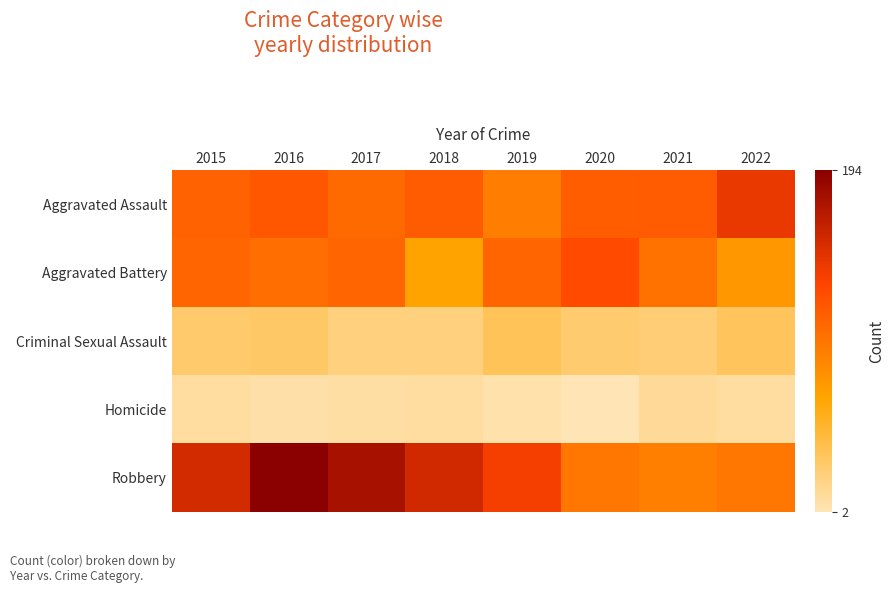

Which series has the largest range (max minus min)?

Robbery